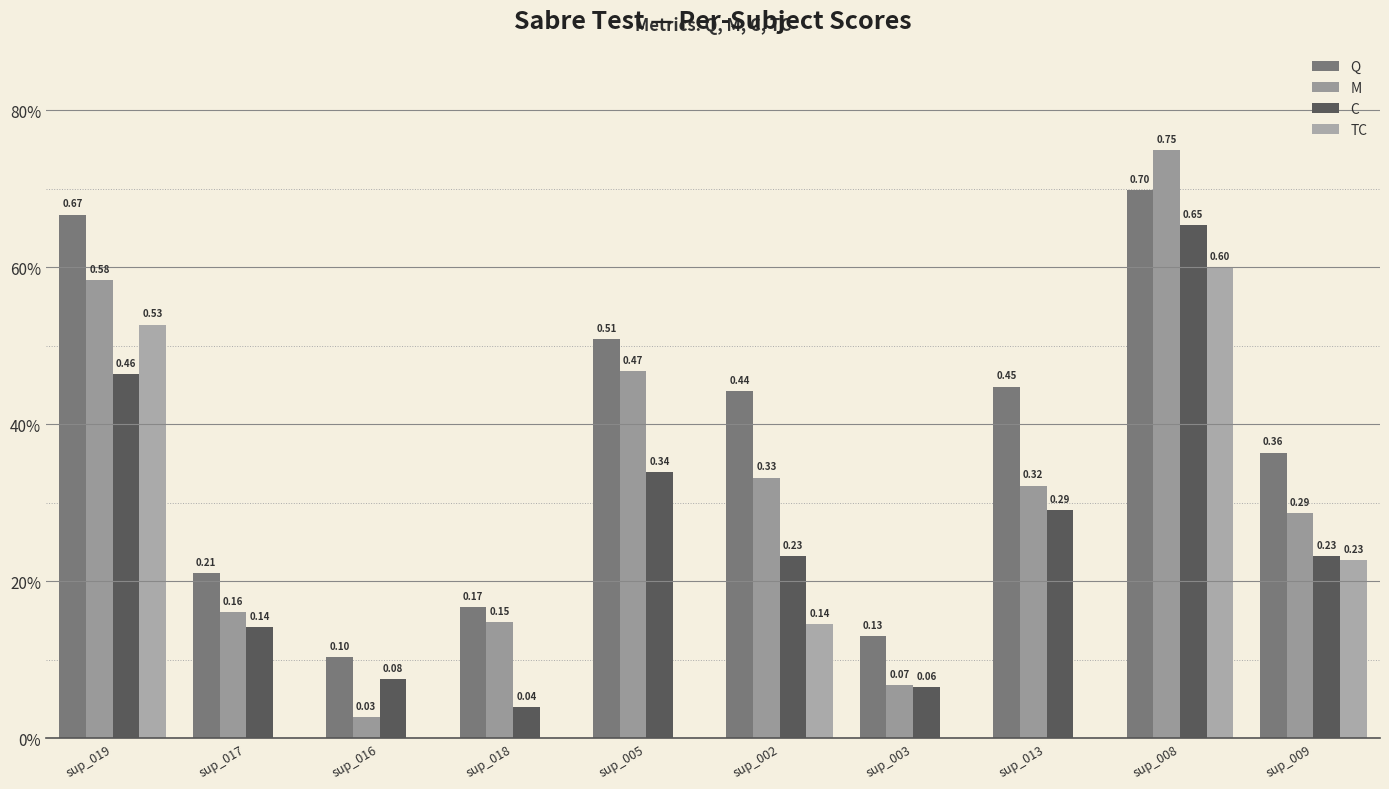

At which category is the sum across all series the highest?

sup_008